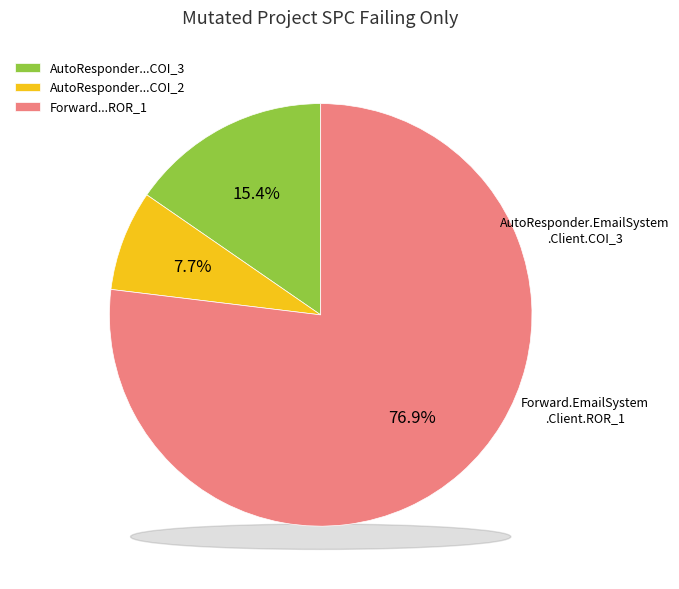

Rank the categories by value from lowest to highest.

AutoResponder.EmailSystem.Client.COI_2, AutoResponder.EmailSystem.Client.COI_3, Forward.EmailSystem.Client.ROR_1